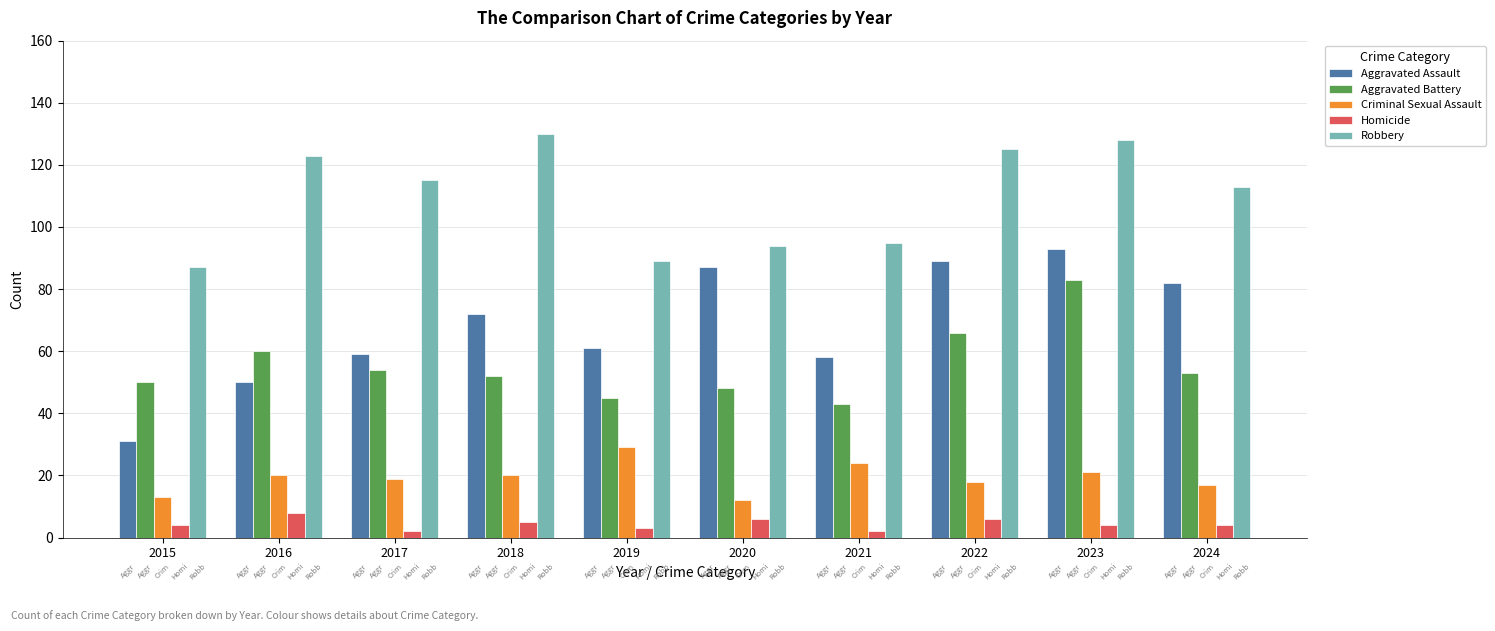

Which series changed the most between 2018 and 2020?

Robbery